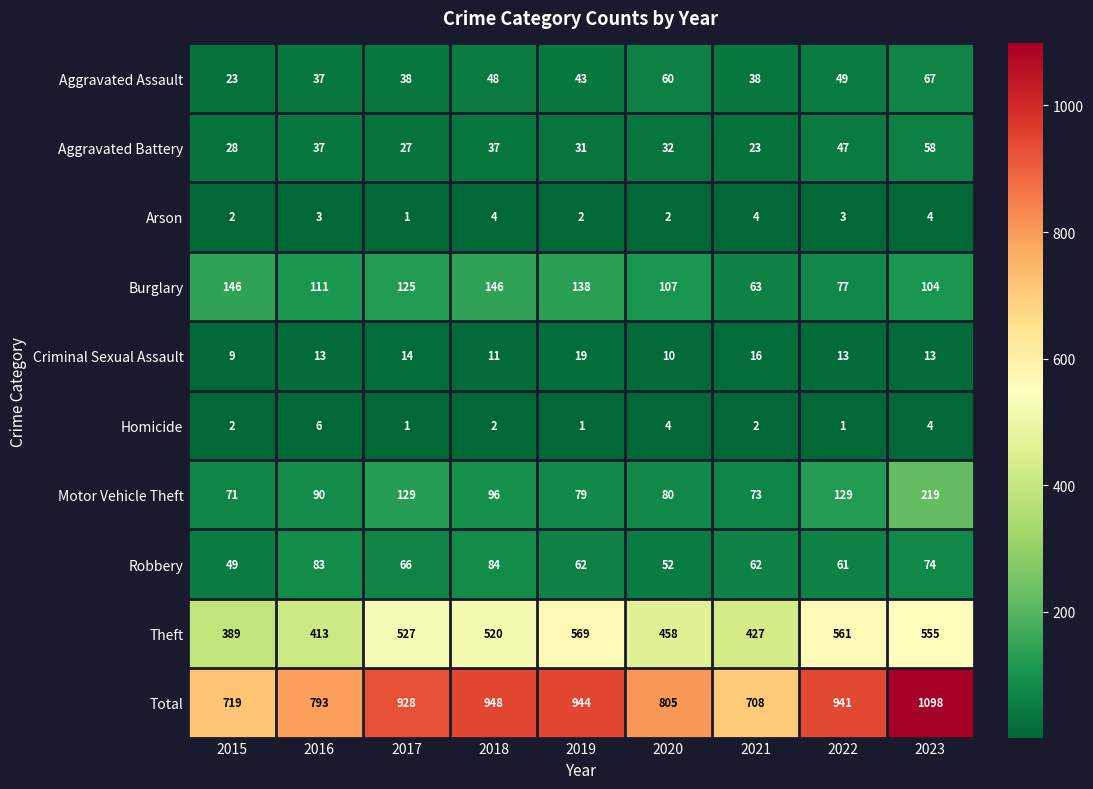

What is the total value across all series at 2022?

1882